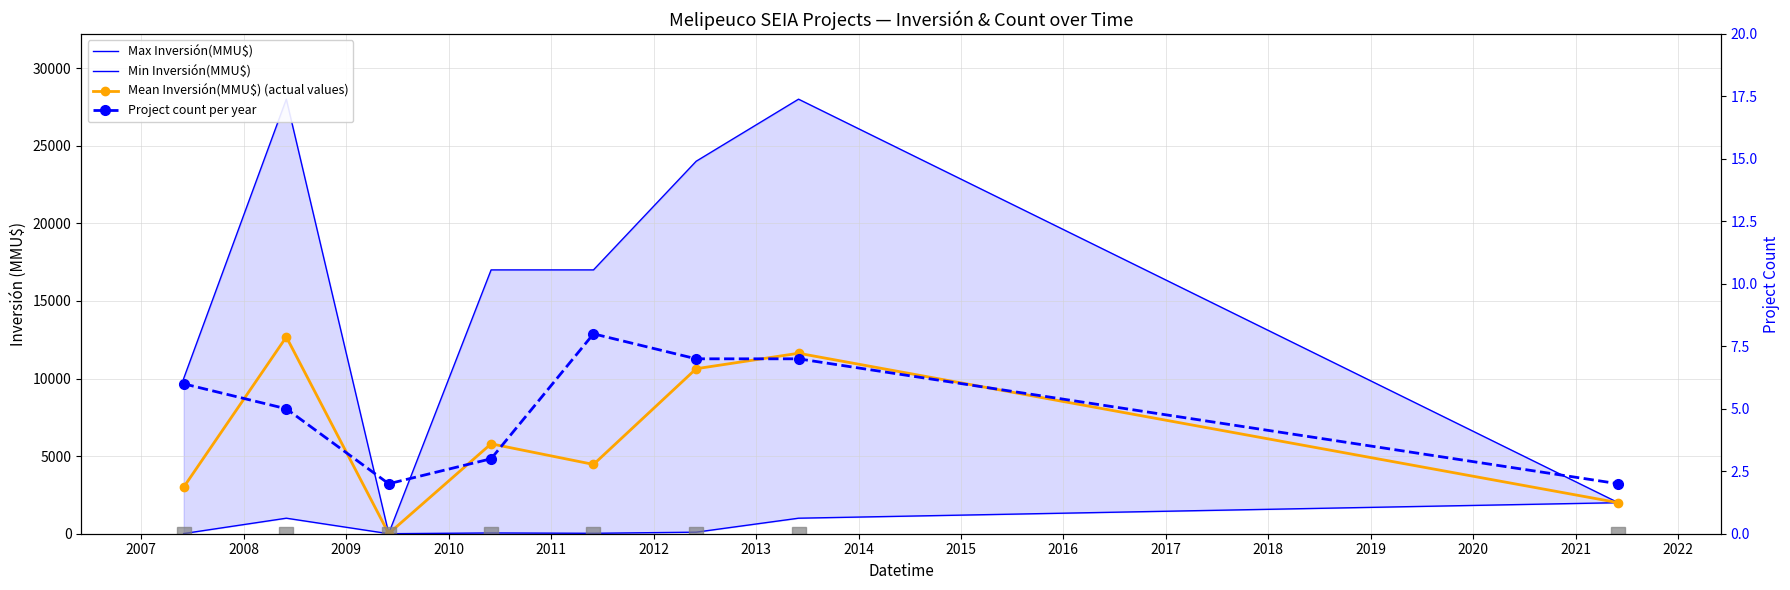

Rank the series by their maximum value, from lowest to highest.

Project count per year, Min Inversión(MMU$), Mean Inversión(MMU$) (actual values), Max Inversión(MMU$)